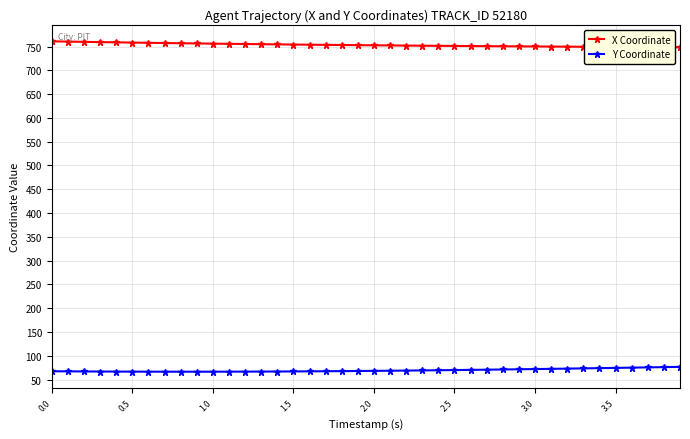

What is the value of the X Coordinate point at the 5th from the left?

758.8